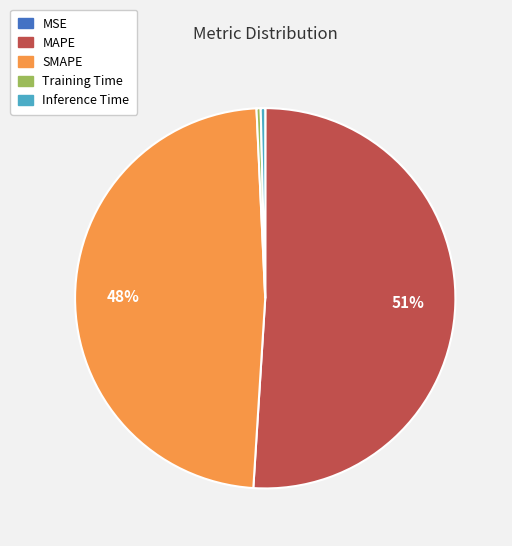

Do Training Time and Inference Time together represent more than half of the pie?

No